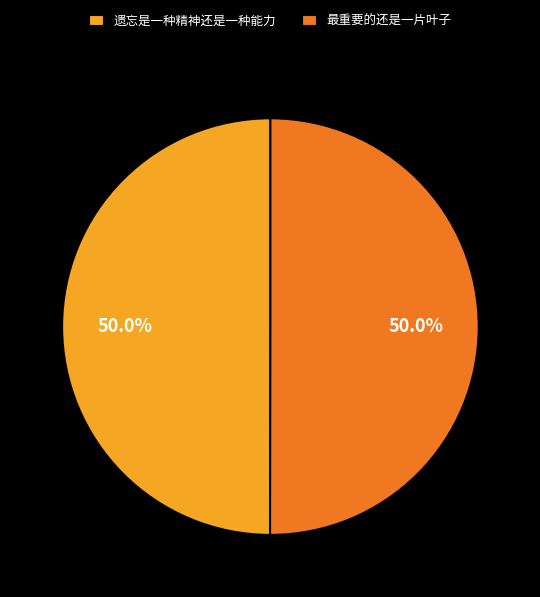

How much of the chart is everything except 最重要的还是一片叶子?

50.0%